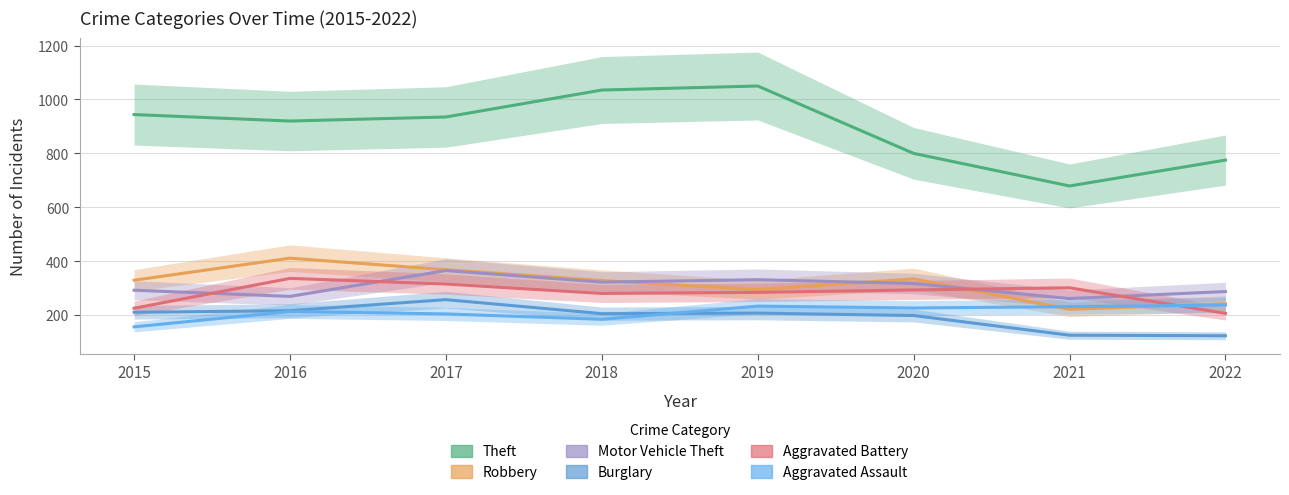

Which series has the largest total across all categories?

Theft